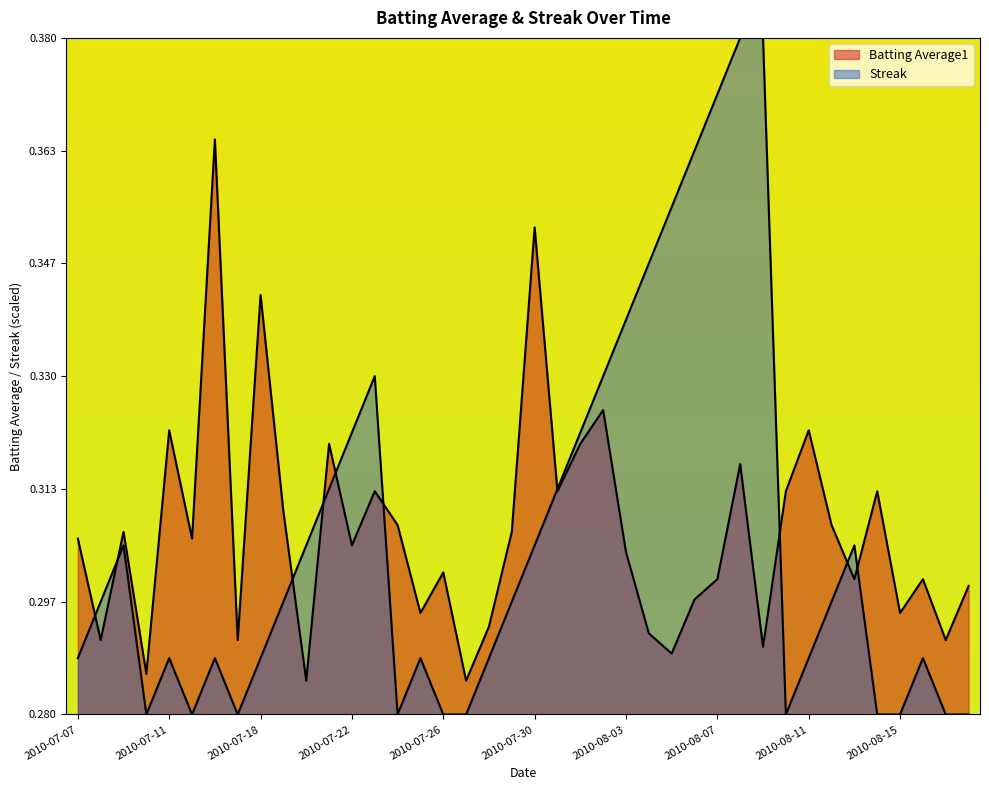

Does the chart display data point markers on the line(s)?

No